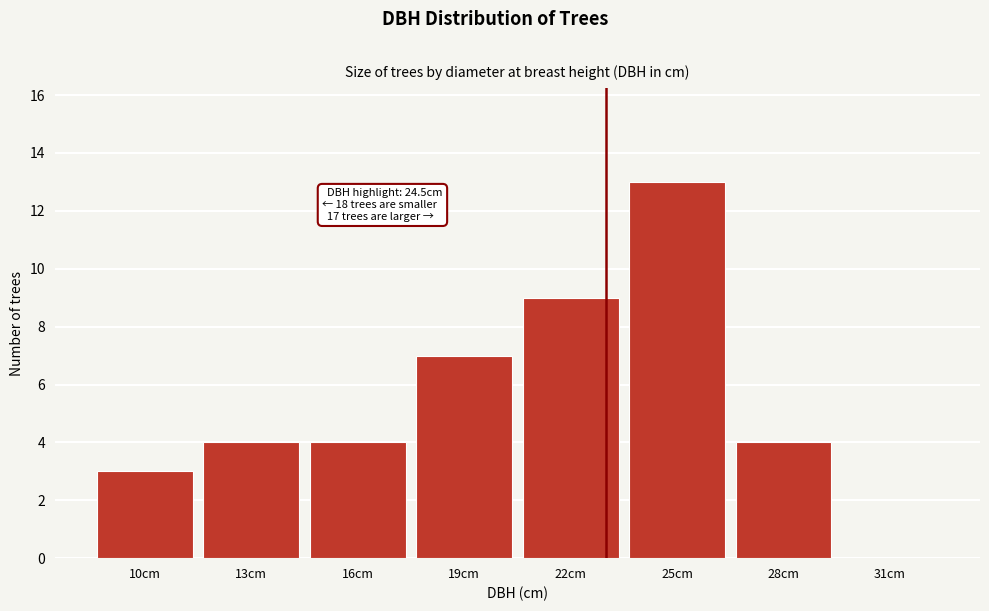

Reading right to left, extract all data points from this chart.

31cm=0	28cm=4	25cm=13	22cm=9	19cm=7	16cm=4	13cm=4	10cm=3